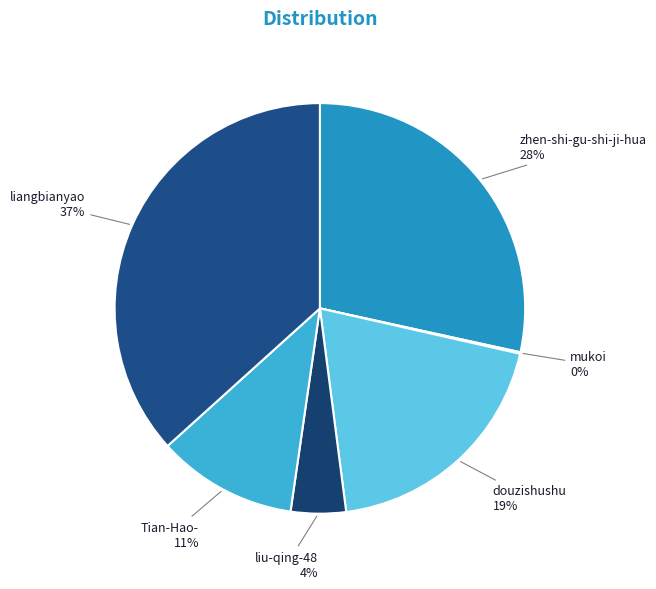

Combined, do zhen-shi-gu-shi-ji-hua and liangbianyao account for over 50%?

Yes